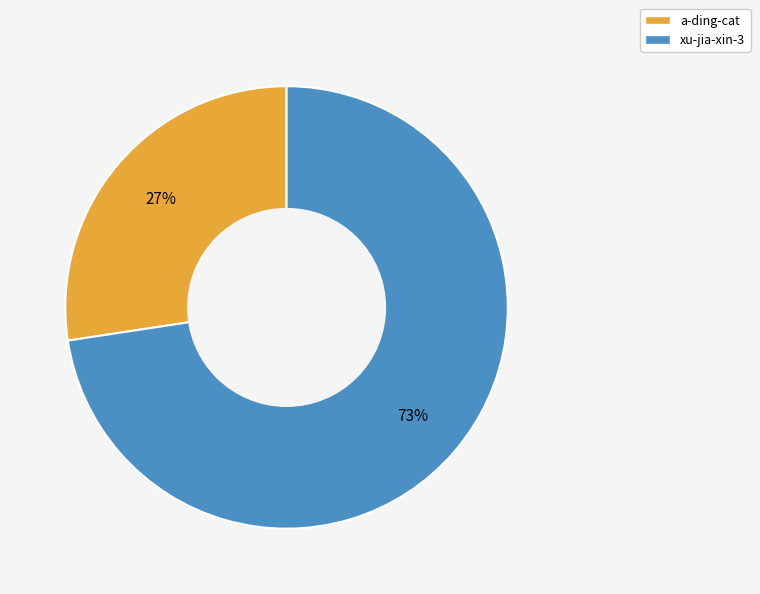

True or false: xu-jia-xin-3 accounts for 73% of the total.

True